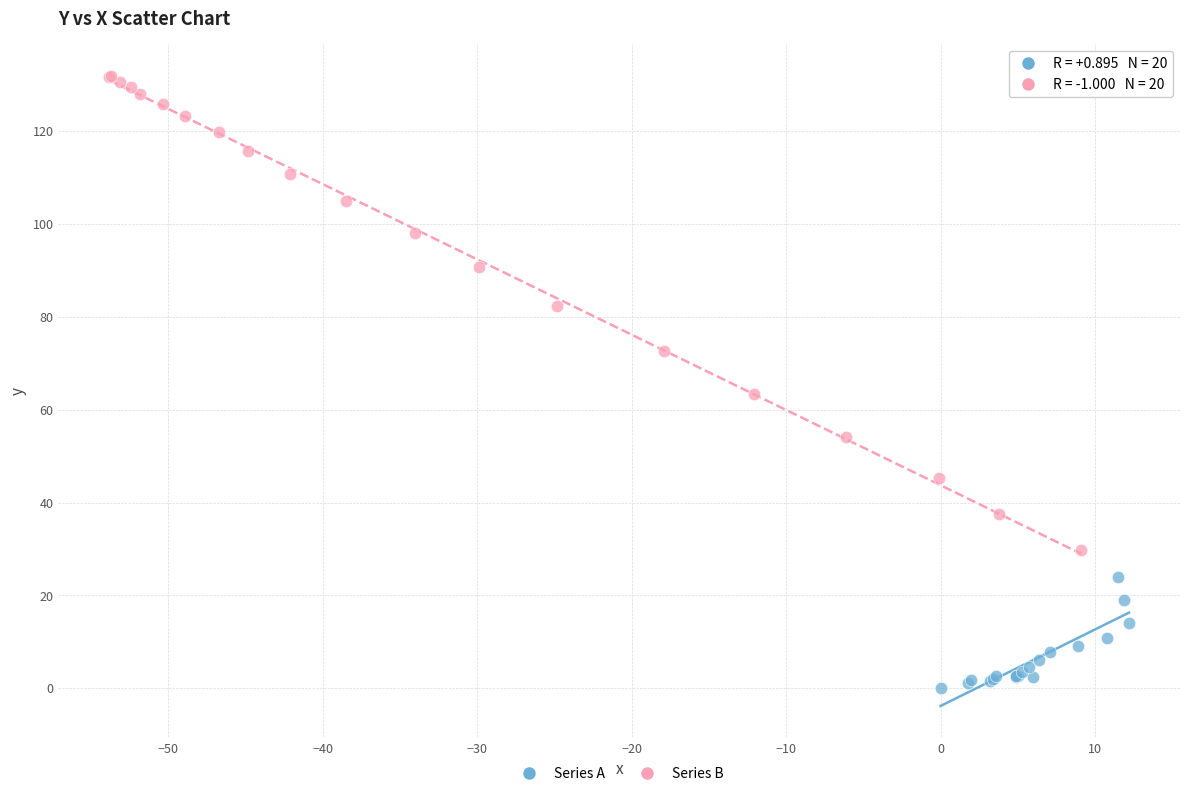

Which series has the largest Y range (max minus min)?

Series B